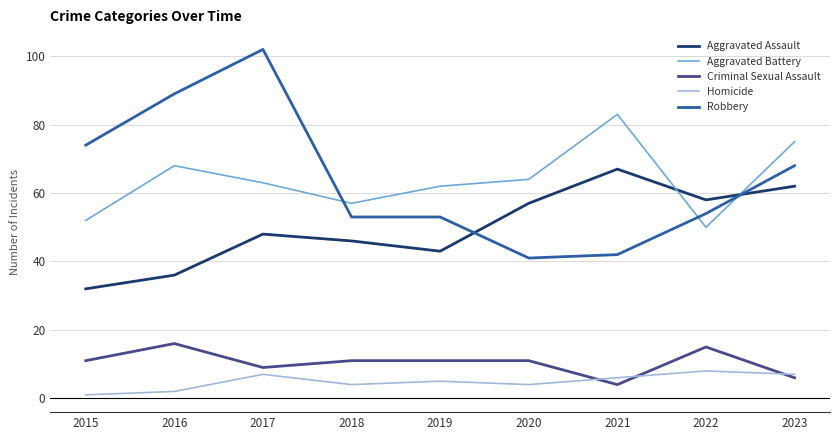

Rank the series at 2023 from lowest to highest value.

Criminal Sexual Assault, Homicide, Aggravated Assault, Robbery, Aggravated Battery